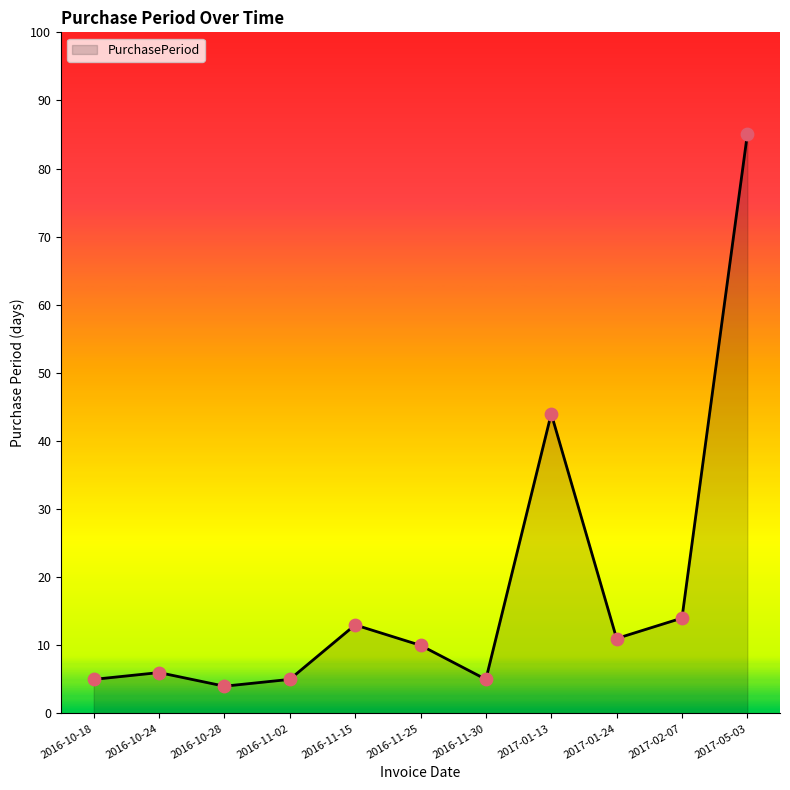

Which has a higher value, 2016-11-25 or 2016-11-02?

2016-11-25